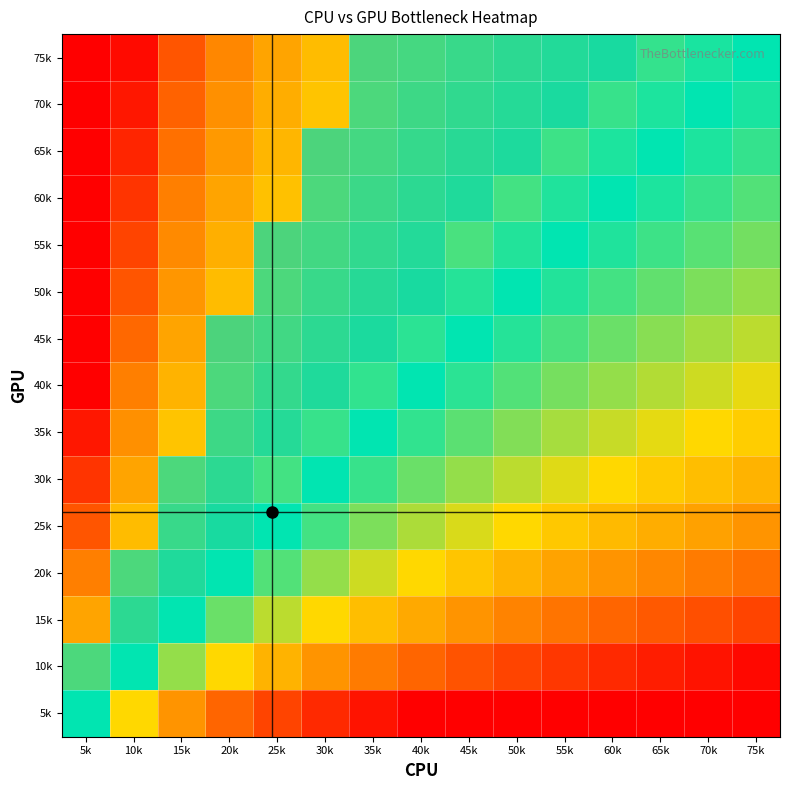

Count the number of data series in this chart.

15